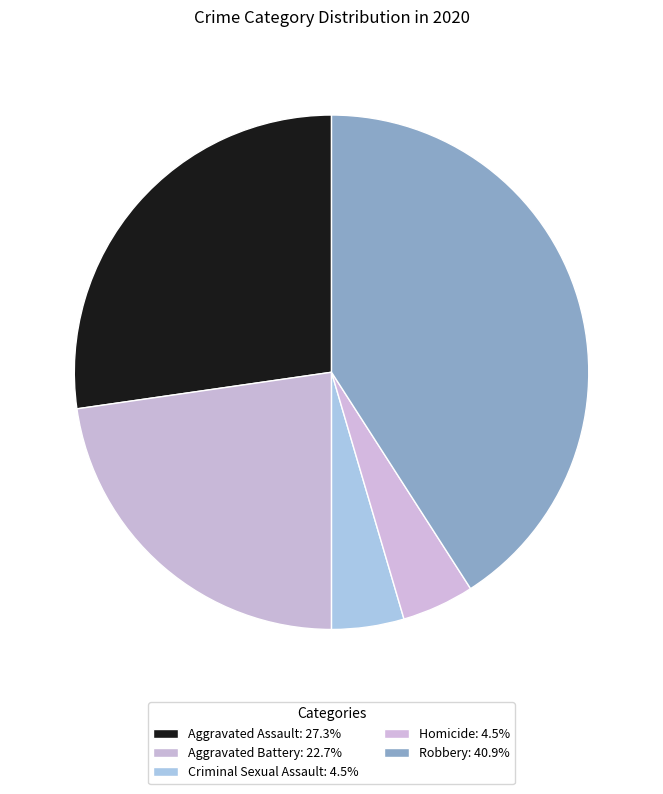

How many slices are in this pie chart?

5